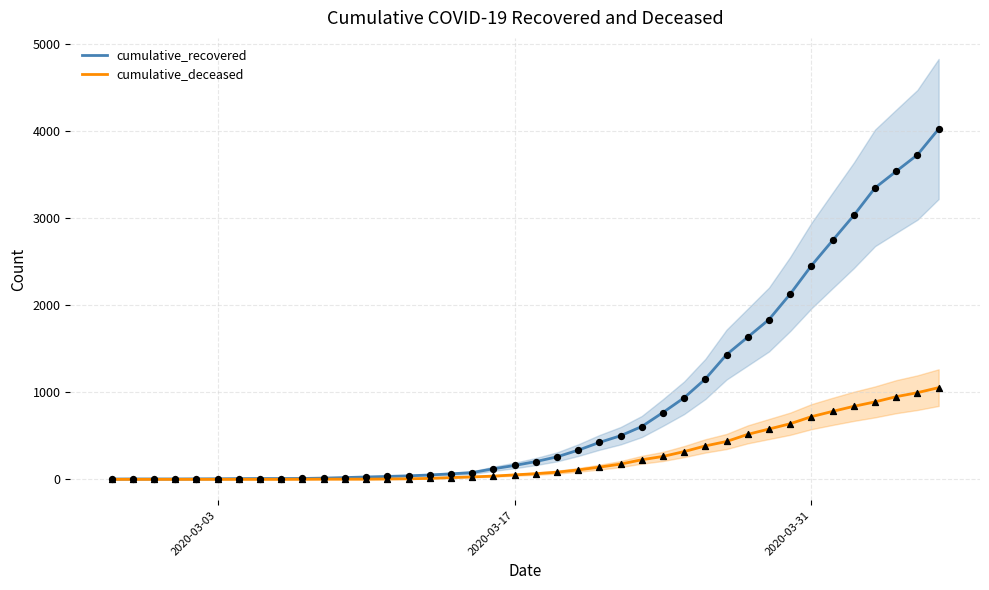

Which series reaches the maximum Y coordinate?

cumulative_recovered